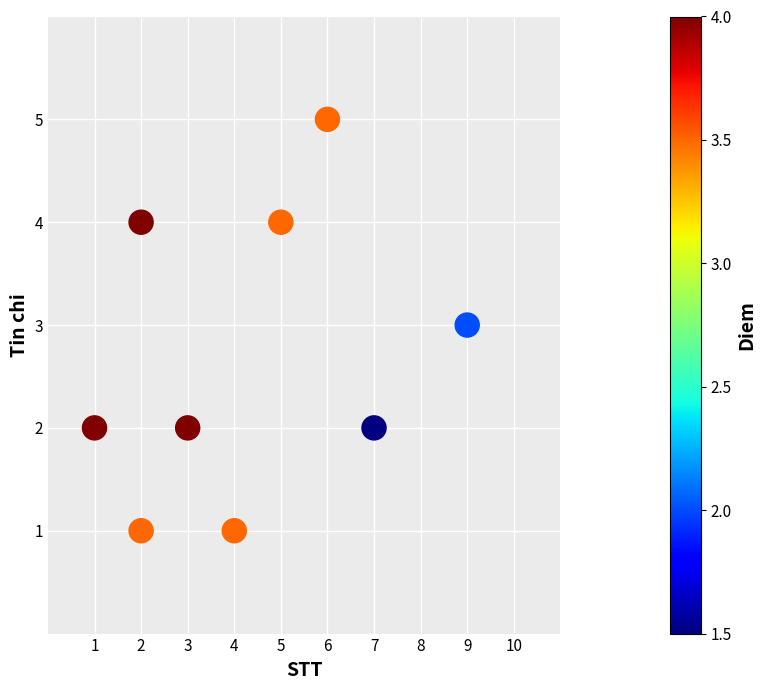

What is the average X value?

4